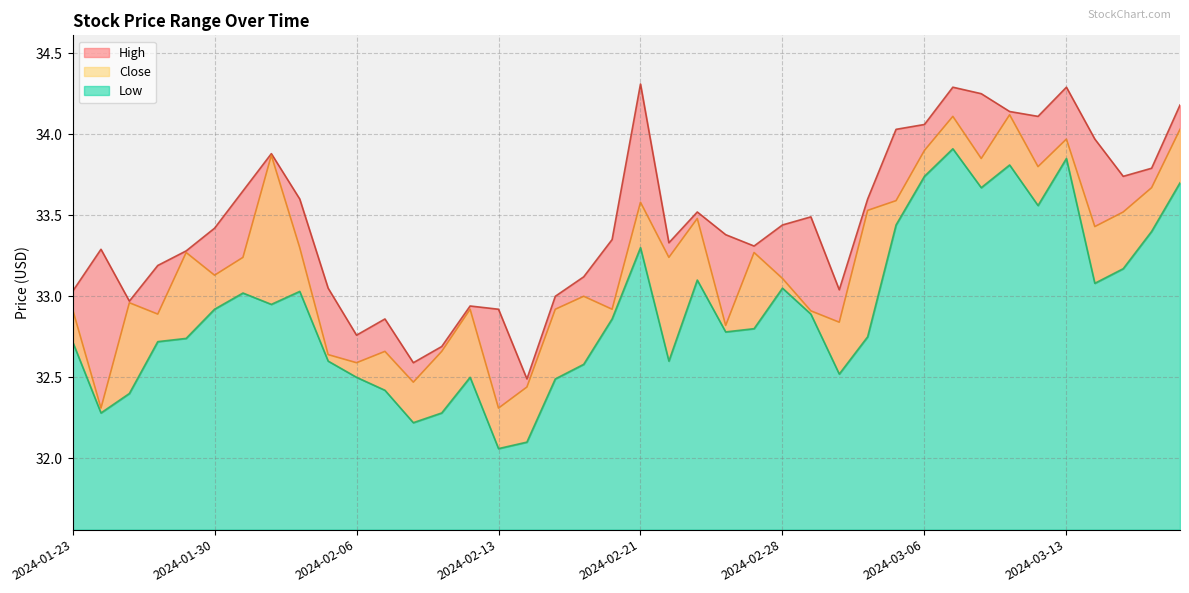

True or false: High and Close intersect in this chart.

False